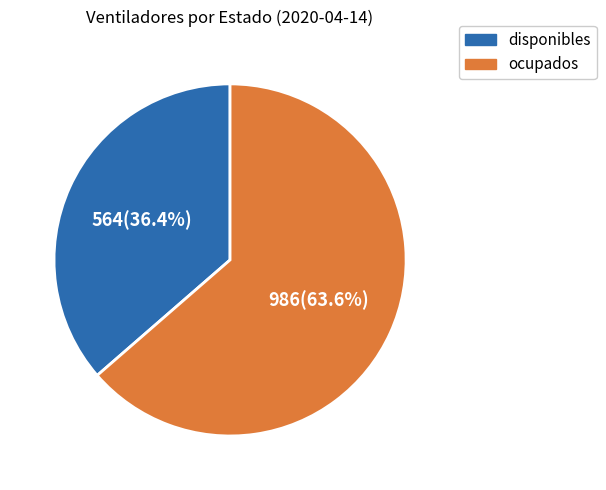

To the nearest percent, what is the combined percentage of disponibles and ocupados?

100%